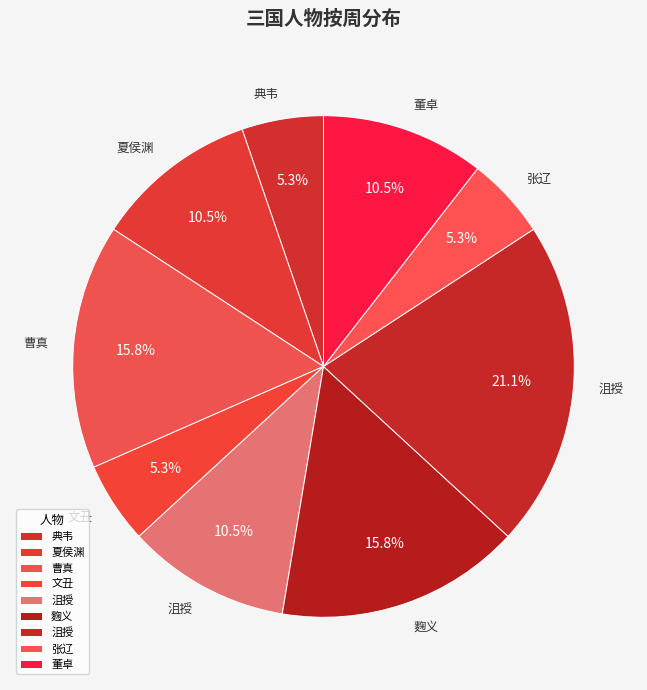

Which category has the biggest portion of the pie?

沮授